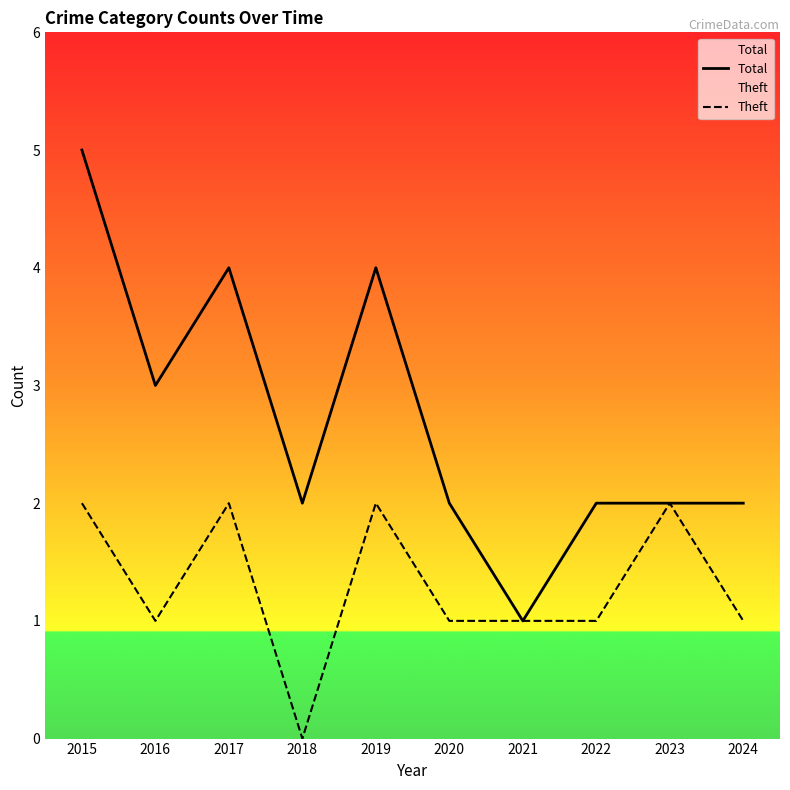

The Total series shows 4 at 2017. True or false?

True